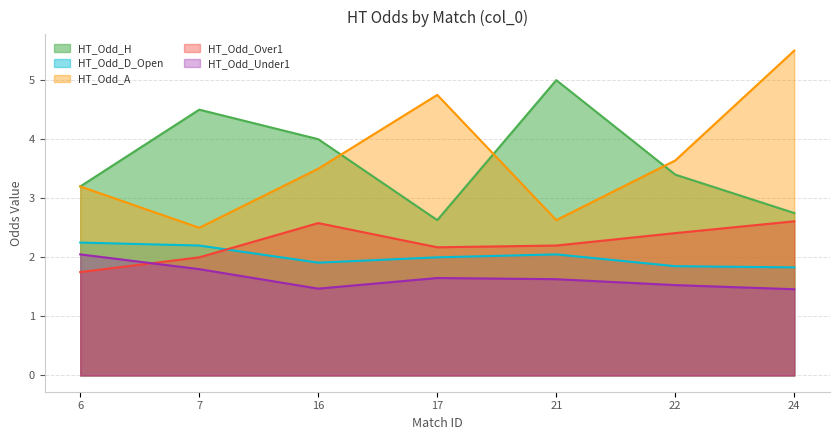

True or false: HT_Odd_Under1 and HT_Odd_Over1 cross at least once.

True